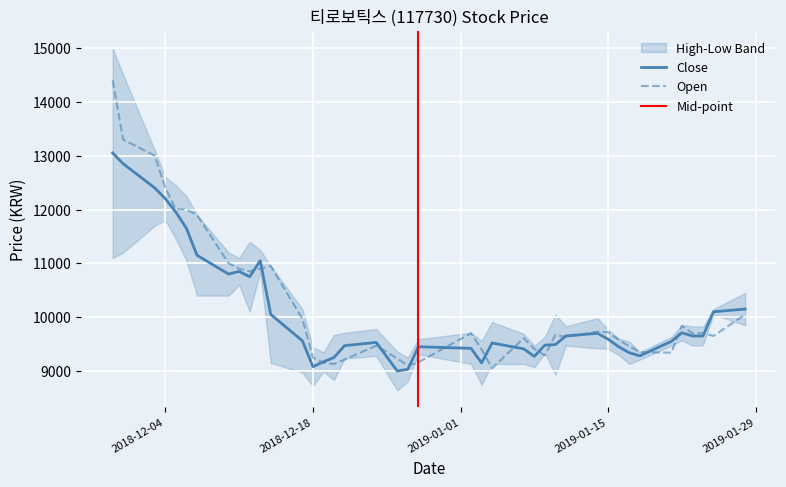

What position from the right is open?

38